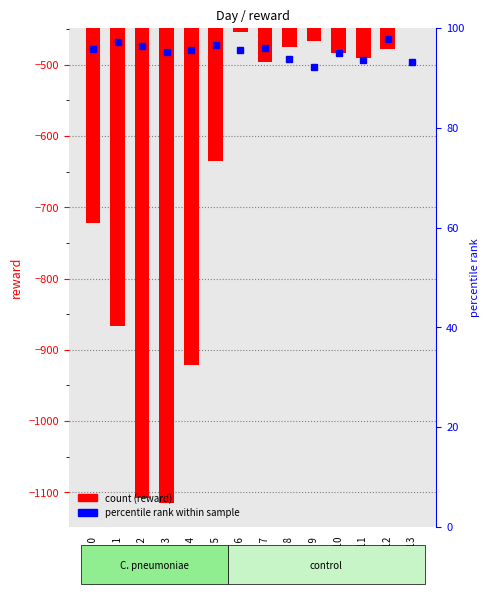

What is the difference between the maximum and second lowest values?

659.9